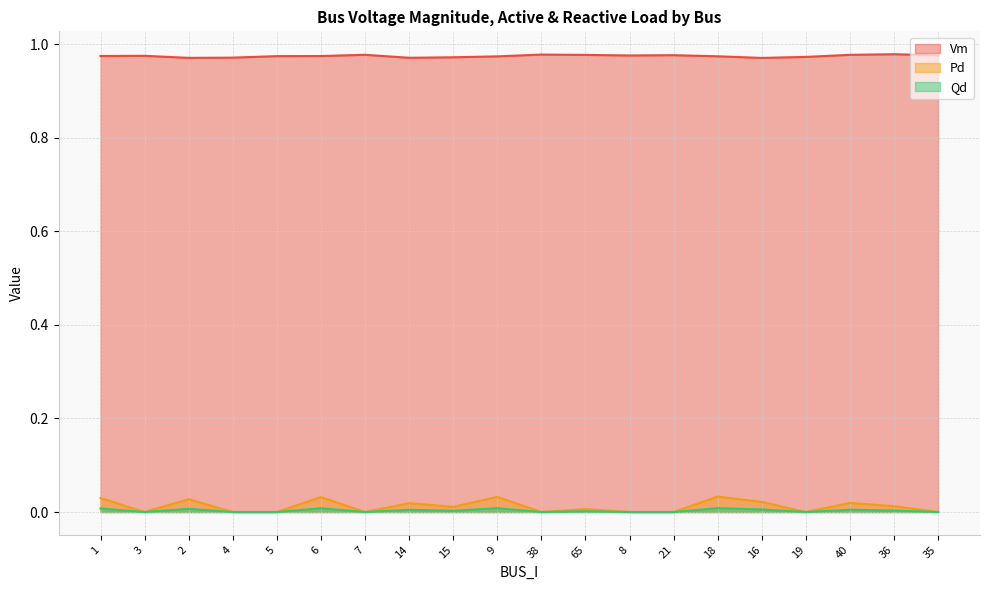

What is the label of the 5th point from the right?

16